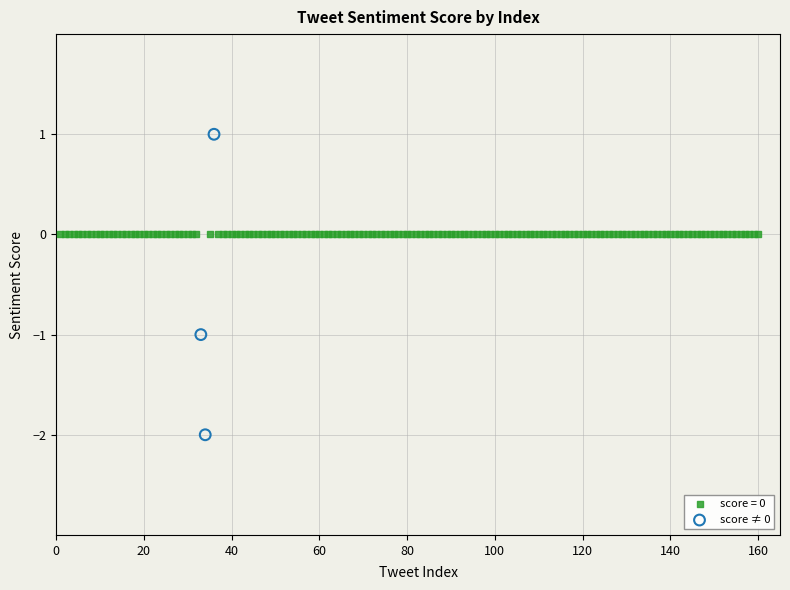

Which series reaches the maximum Y coordinate?

score ≠ 0